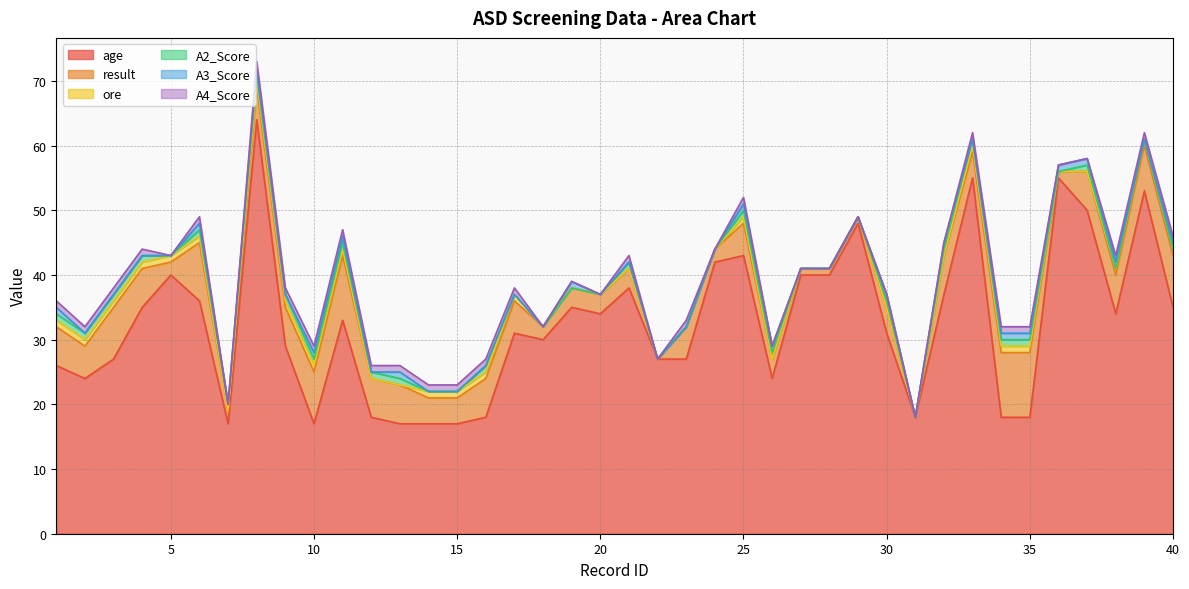

True or false: age has a value of 11 at 5.

False